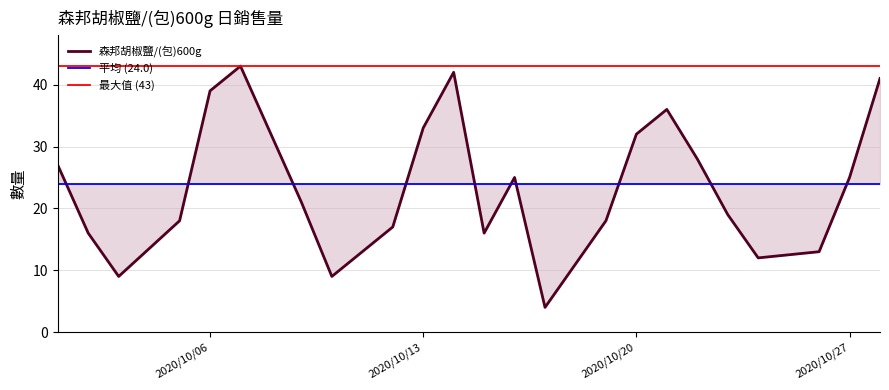

List the labels in order of value, largest first.

20201007, 20201014, 20201028, 20201006, 20201021, 20201013, 20201008, 20201020, 20201022, 20201001, 20201016, 20201027, 20201009, 20201023, 20201005, 20201019, 20201012, 20201002, 20201015, 20201026, 20201024, 20201003, 20201010, 20201017